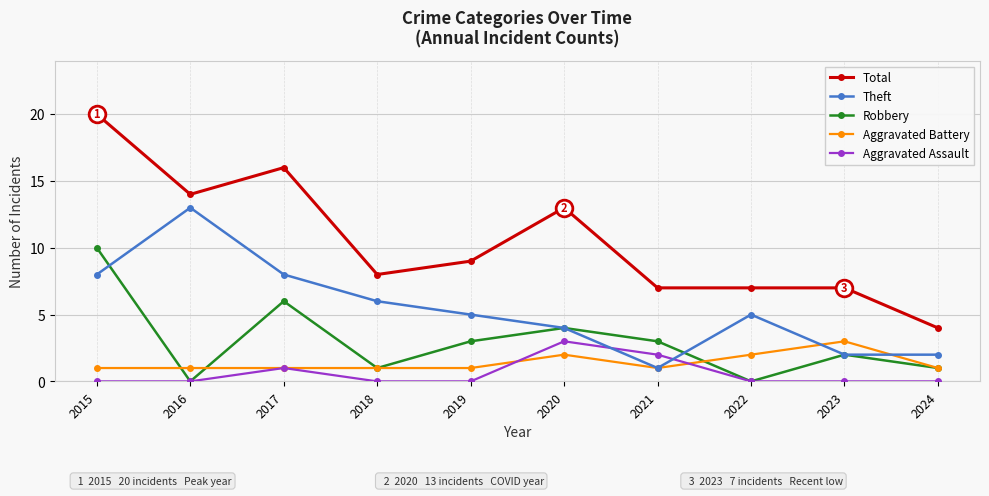

What is the value of the Total point at the 9th from the left?

7